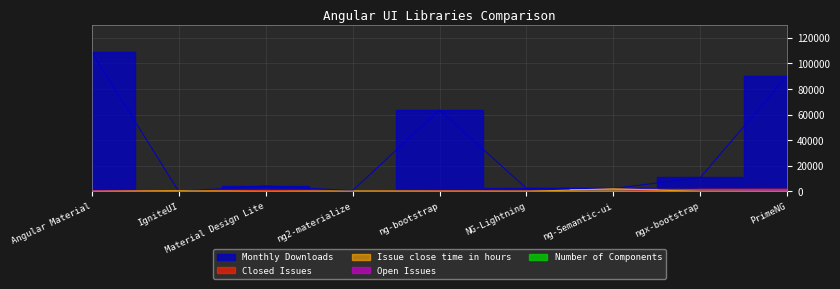

What is the average value of the Monthly Downloads series?

31531